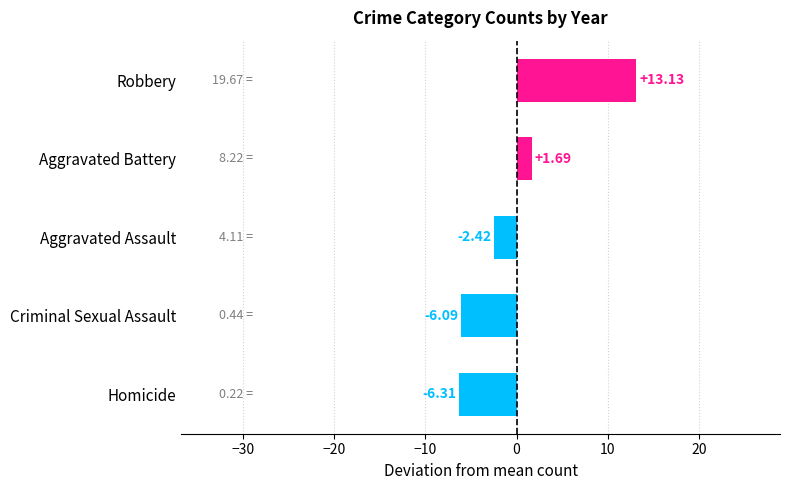

Are the bars grouped side by side (vs. stacked)?

No